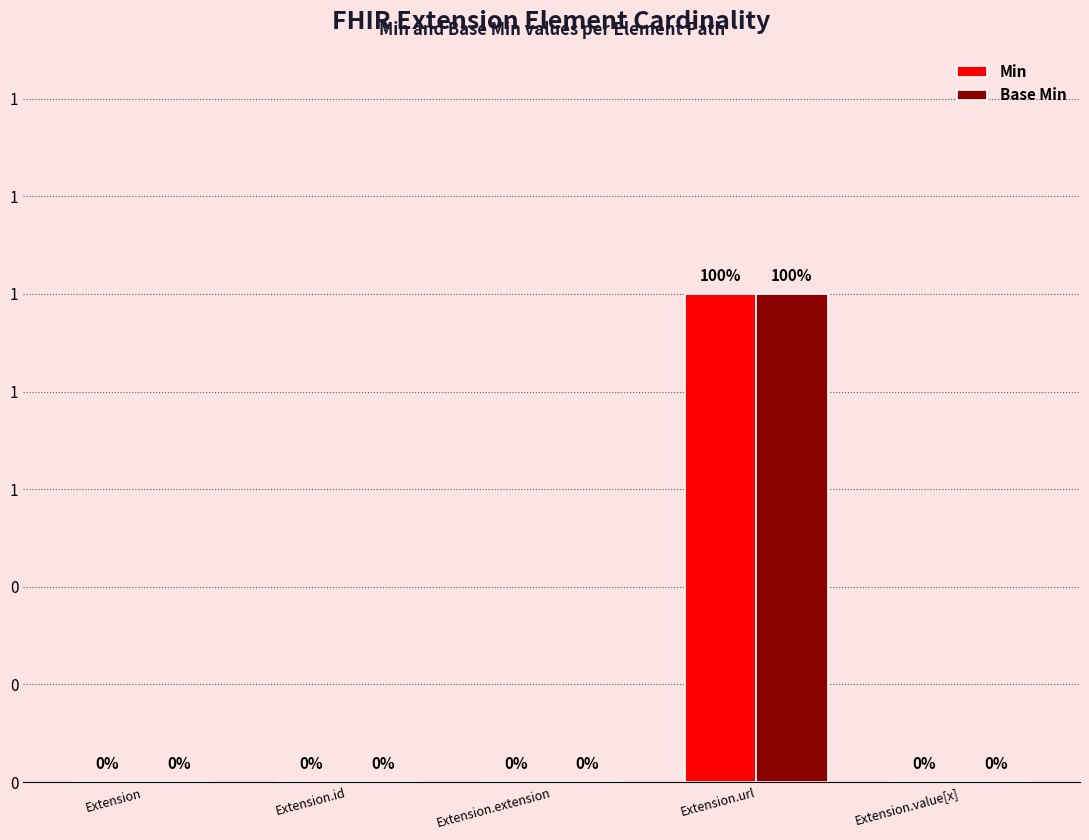

At how many categories does at least one series exceed 0?

1